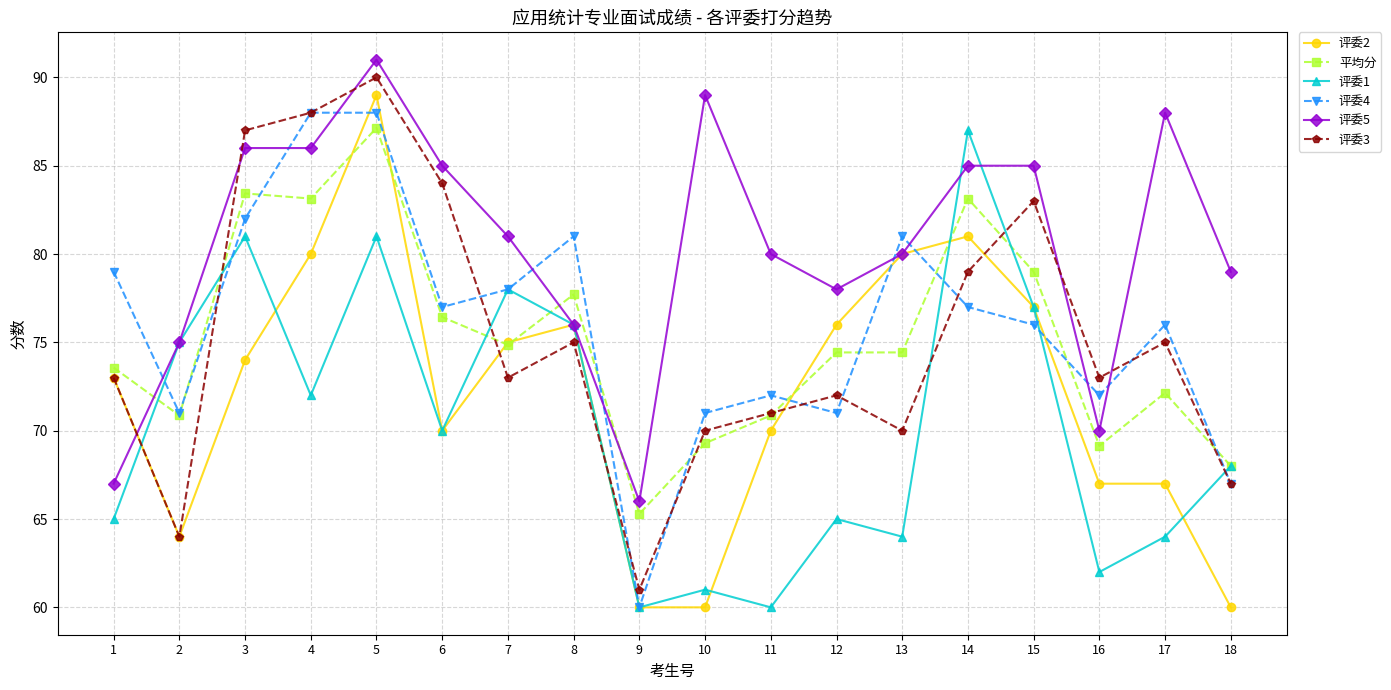

Count the number of categories in the chart.

18